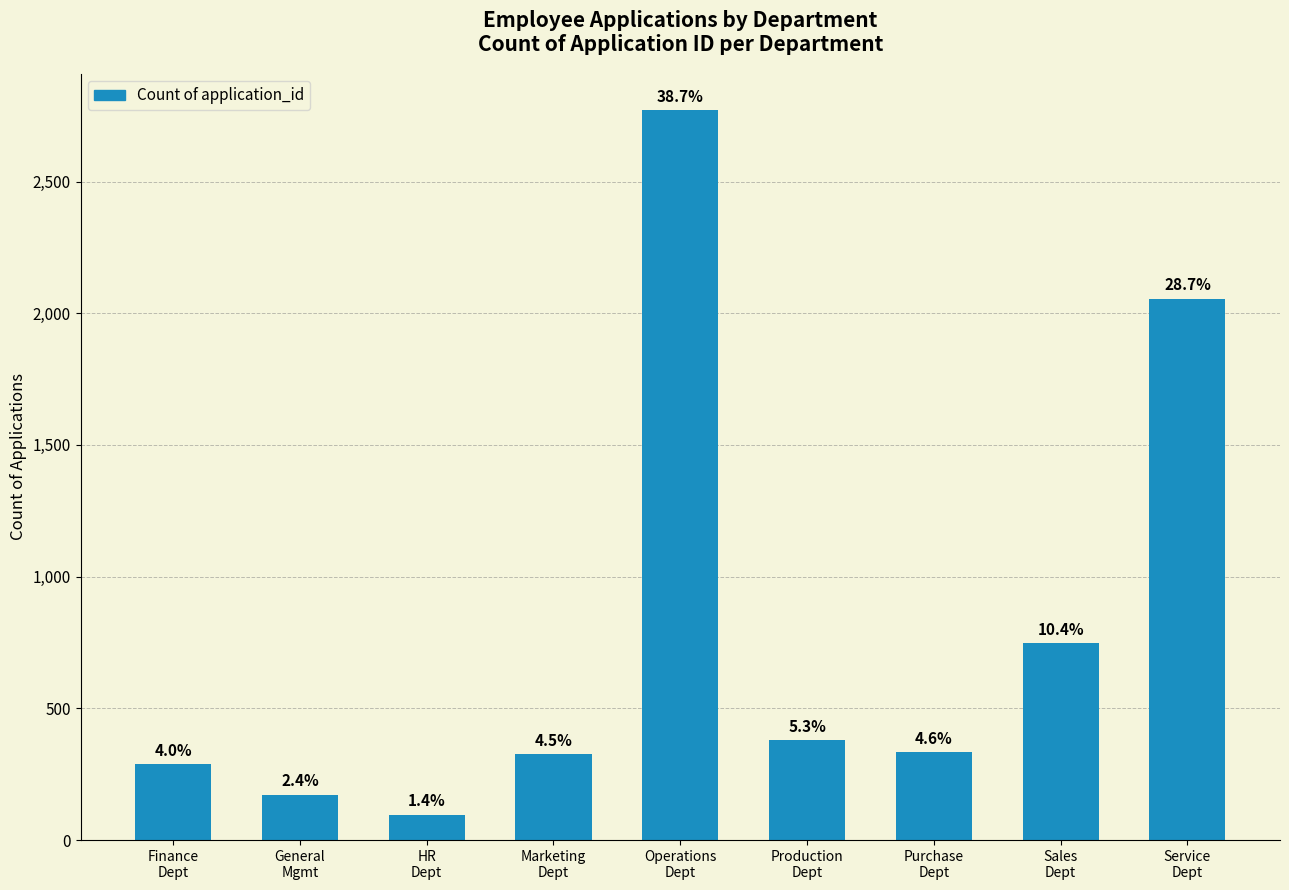

Does the chart contain any negative values?

No